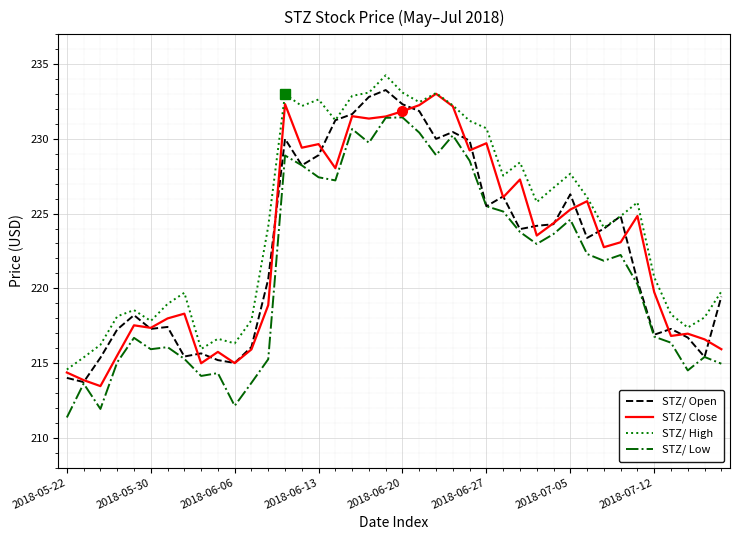

What is the minimum value for STZ/ High?

214.6